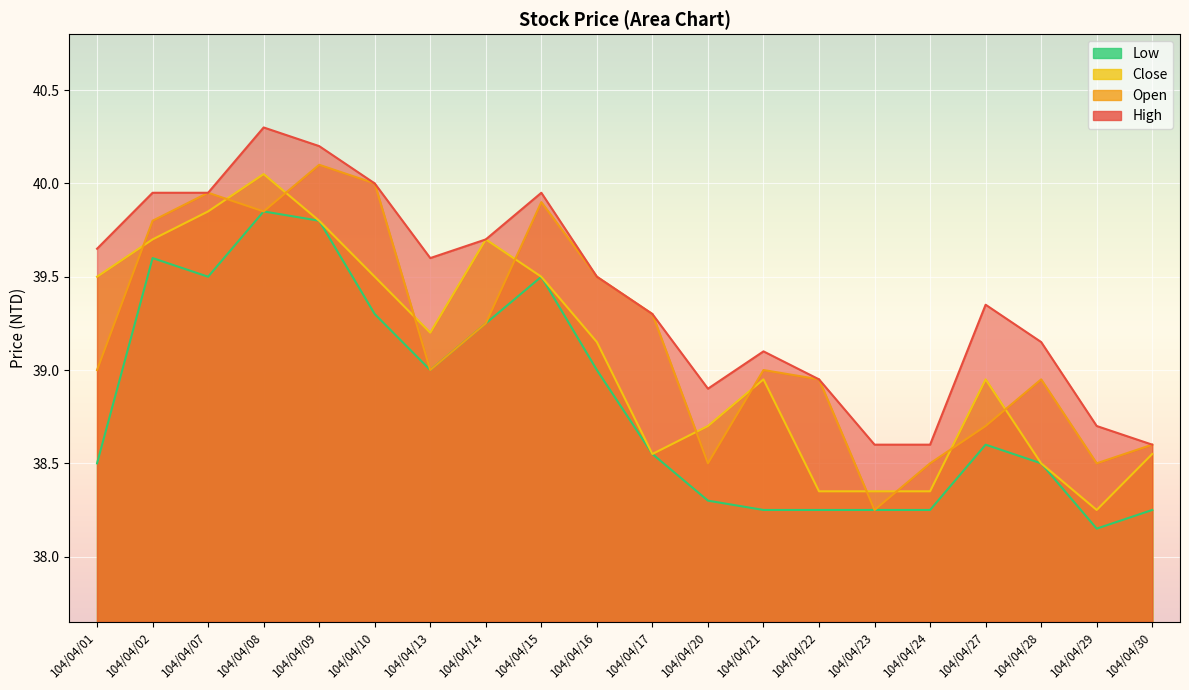

How many lines are shown in the chart?

4